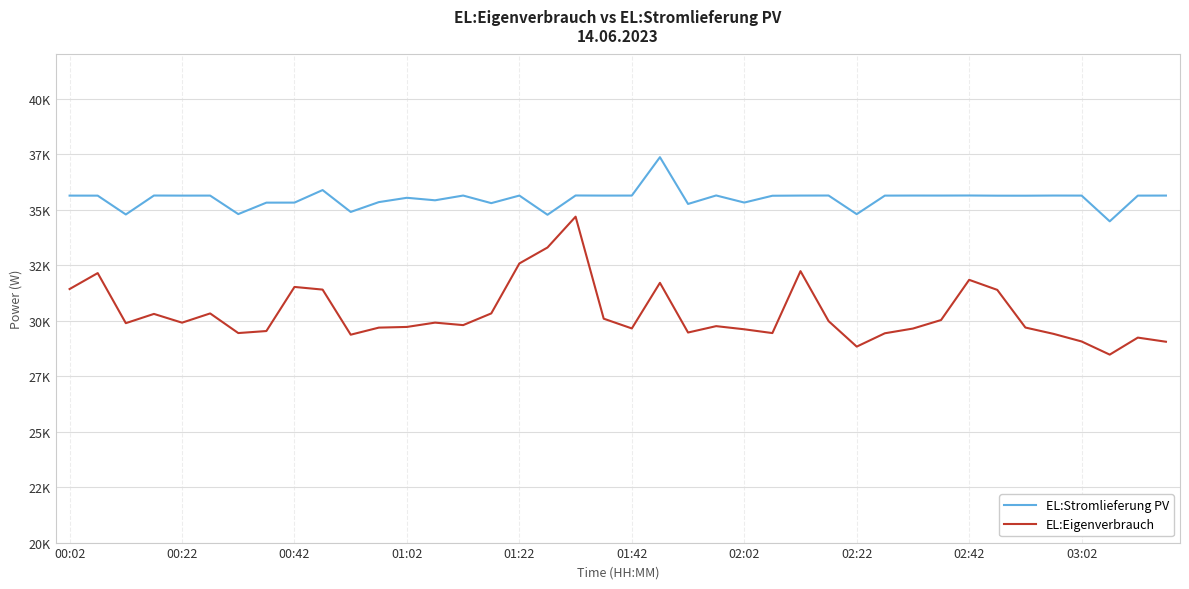

Does the chart display data point markers on the line(s)?

No